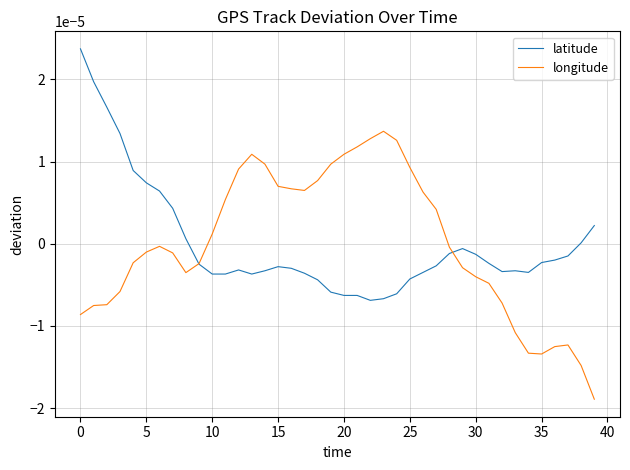

What are all the series names shown in the legend?

latitude, longitude